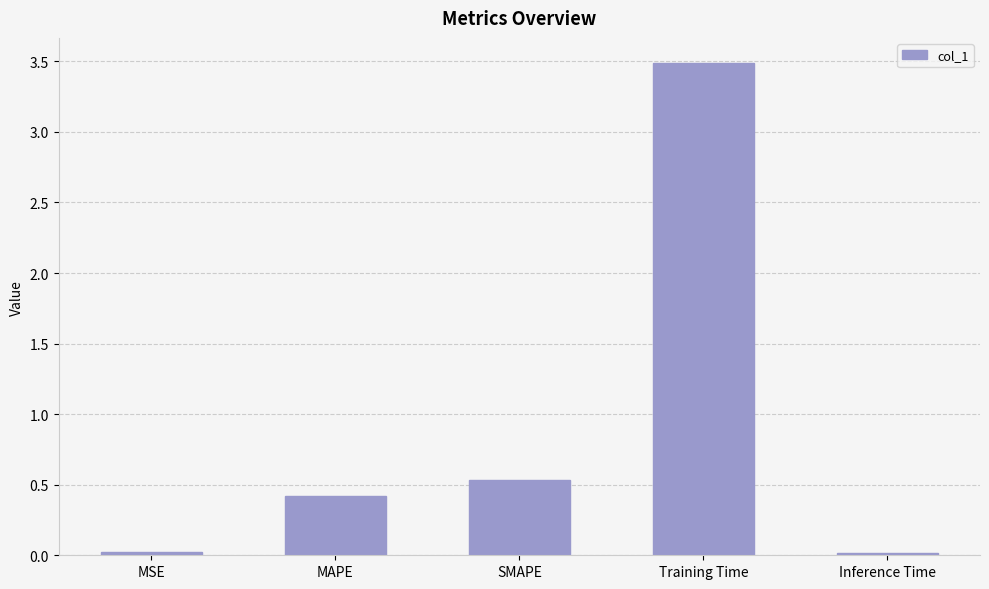

Is it true that the value at Training Time is 5.6?

False